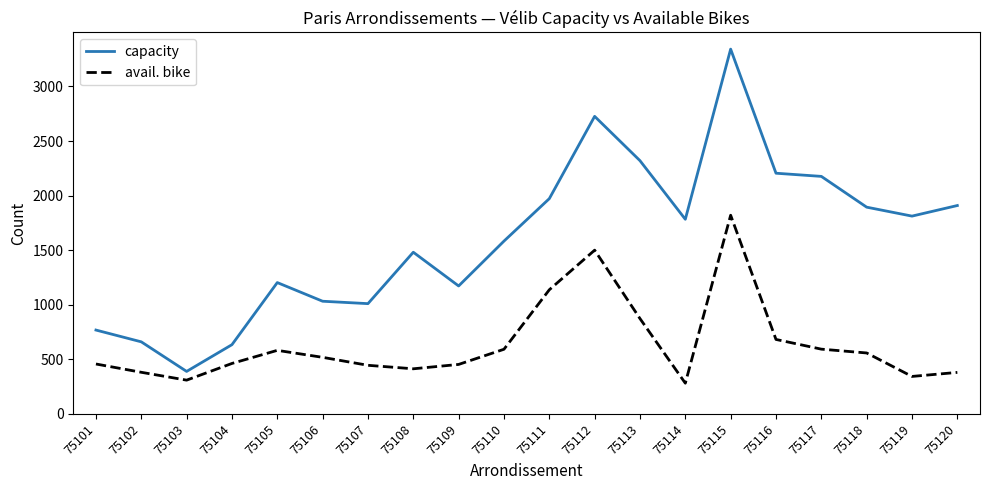

What is the minimum value for avail. bike?

281